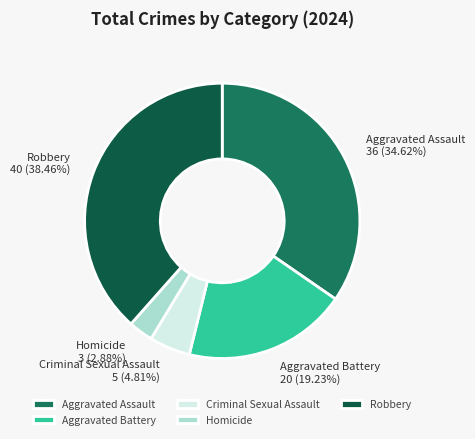

What percentage is the Criminal Sexual Assault slice, to the nearest percent?

5%